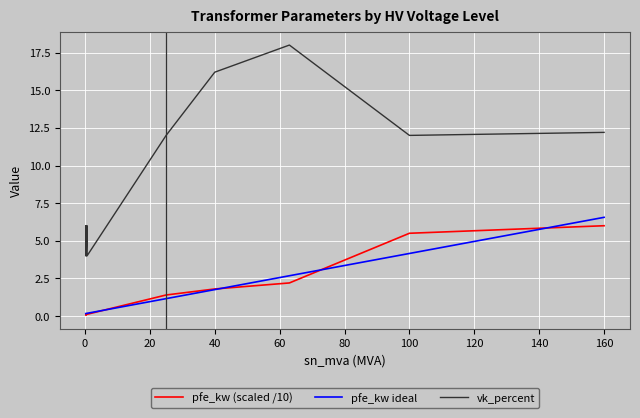

Which series has the widest spread of values?

vk_percent